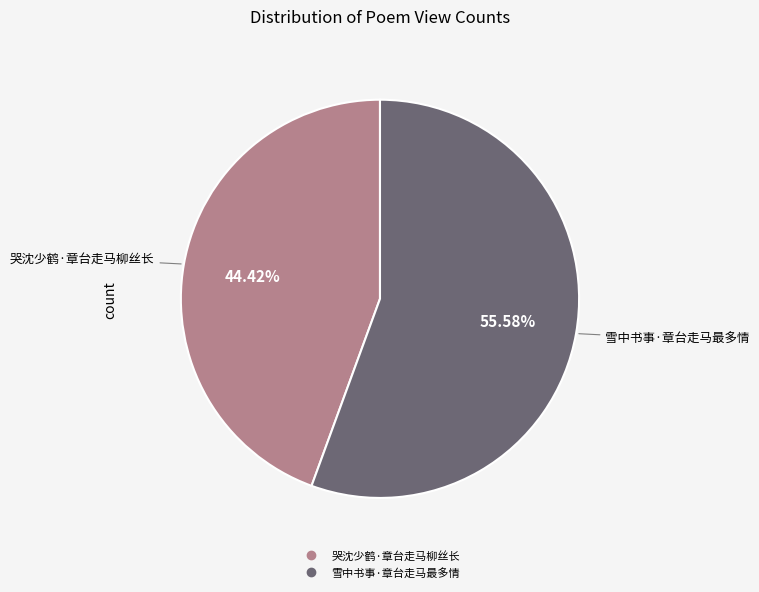

Which slice is the largest?

雪中书事·章台走马最多情